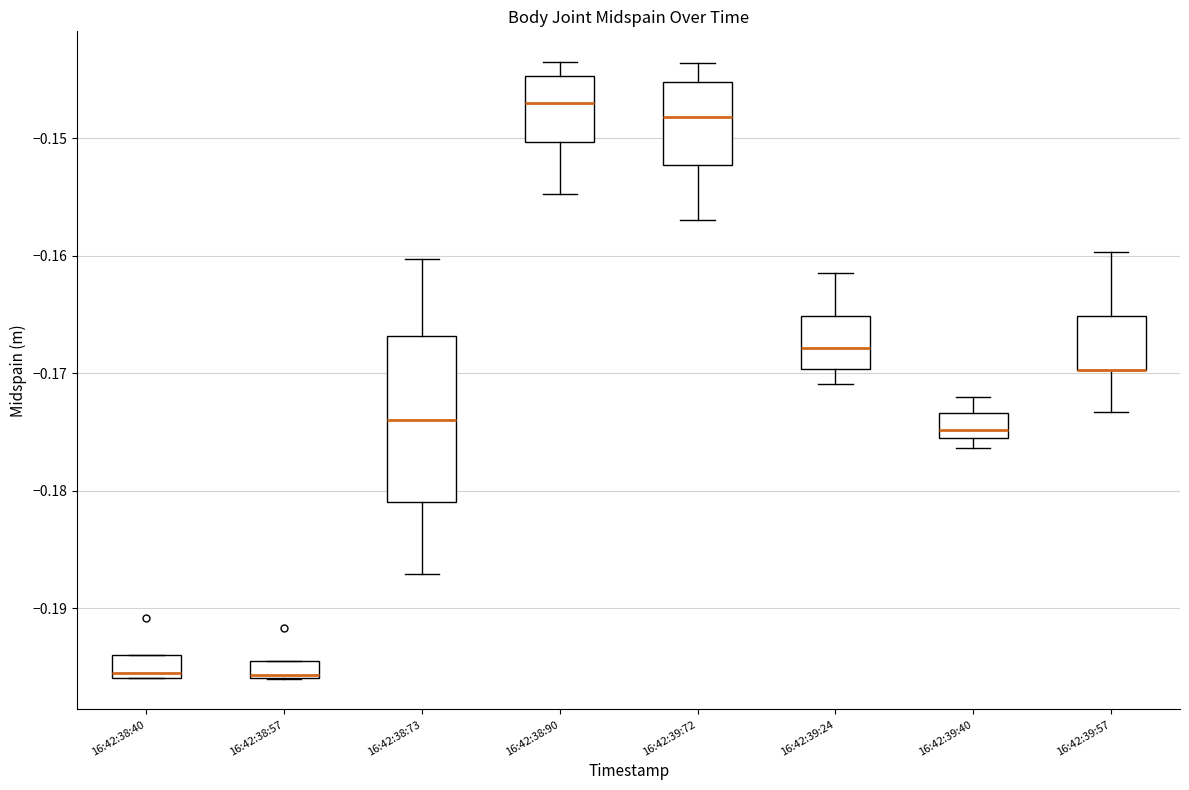

Comparing the boxes themselves (not the whiskers), which one is the tallest?

16:42:38:73